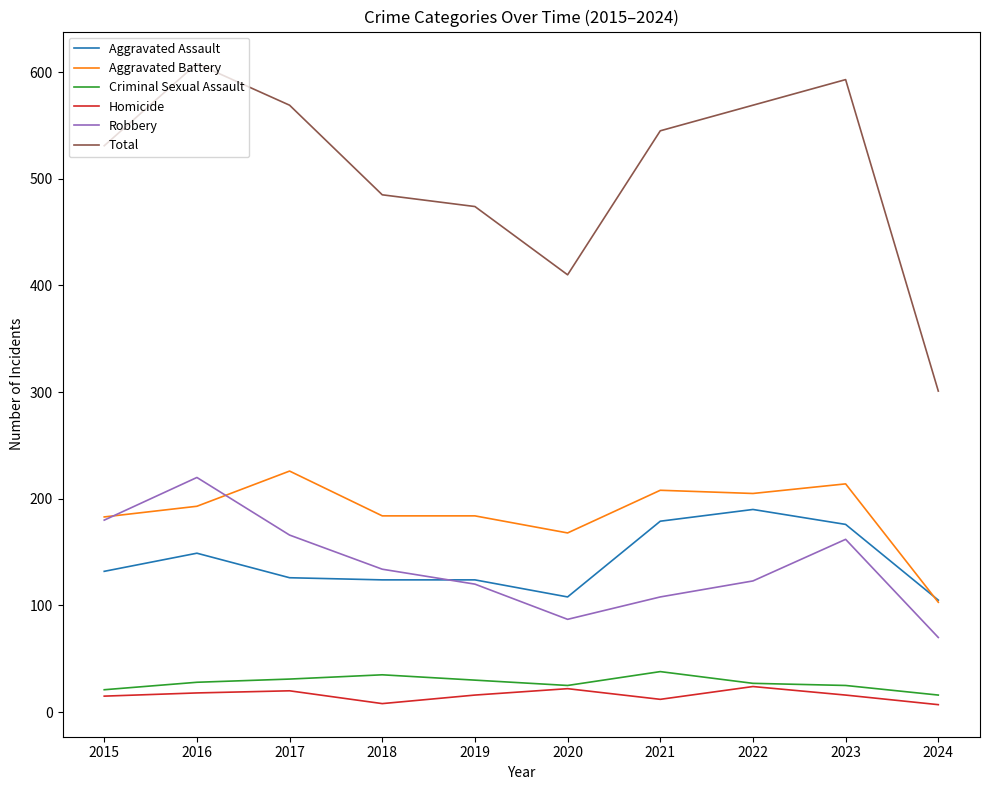

True or false: Aggravated Assault has more than 0 points higher than both neighbors.

True